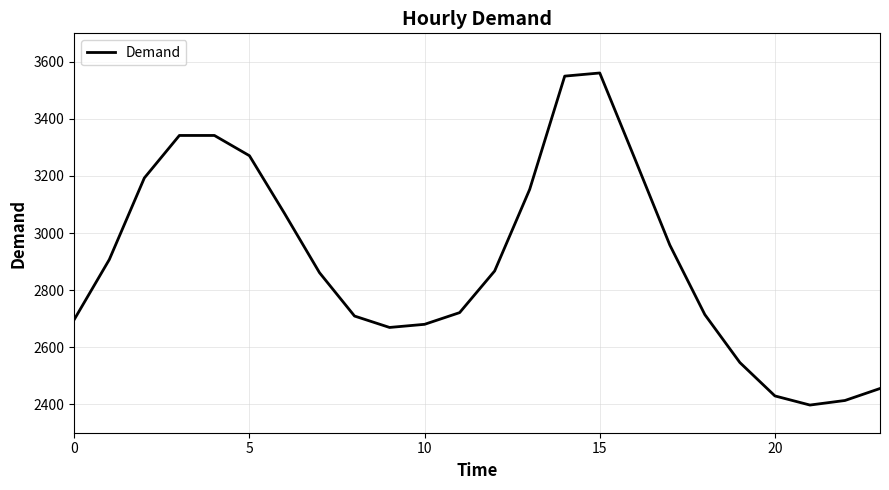

What is the difference between the maximum and minimum values?

1164